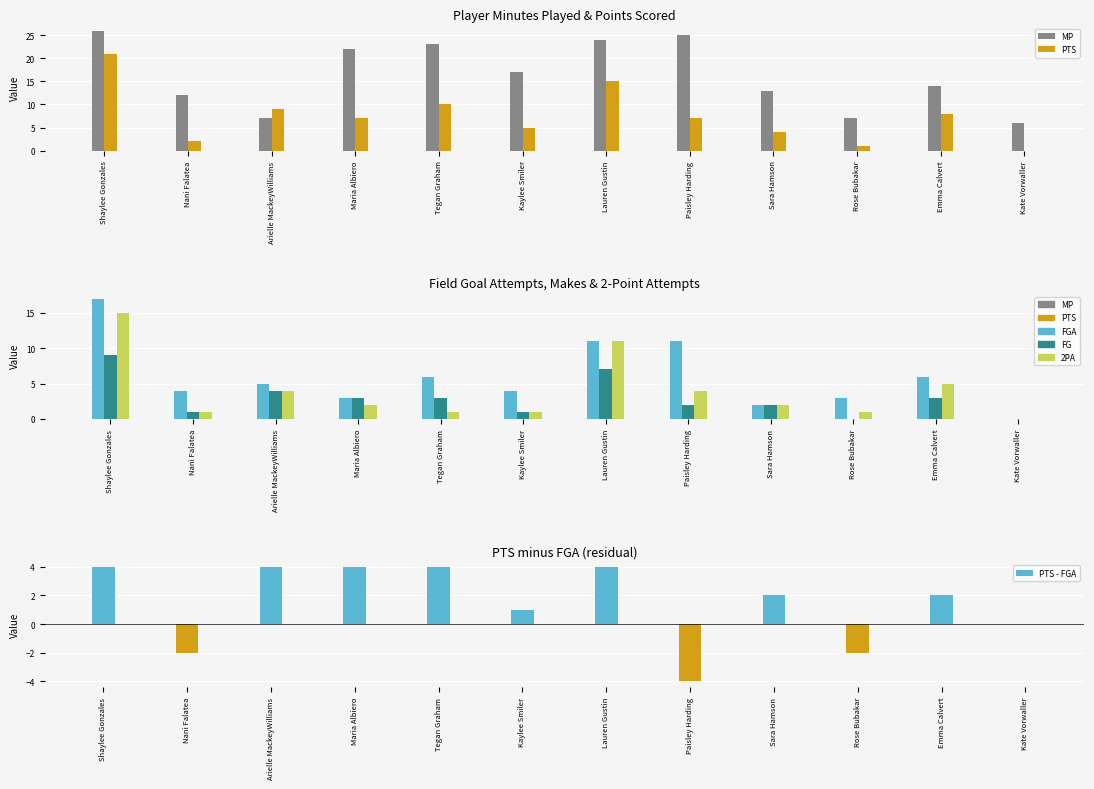

What is the value of the PTS bar at the 7th from the left?

15